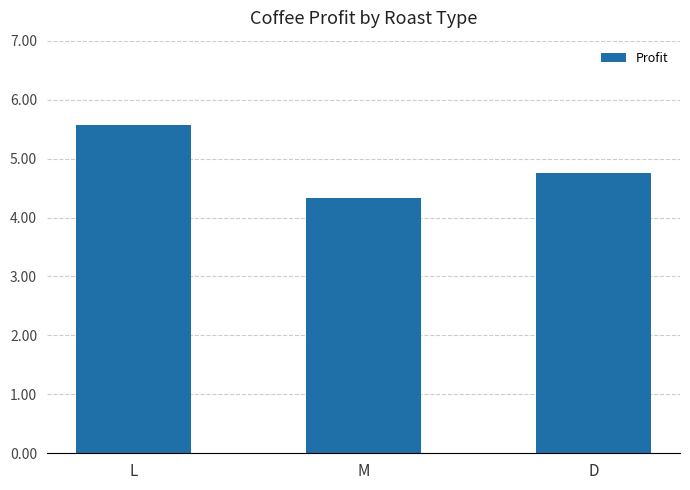

What position from the right is D?

1